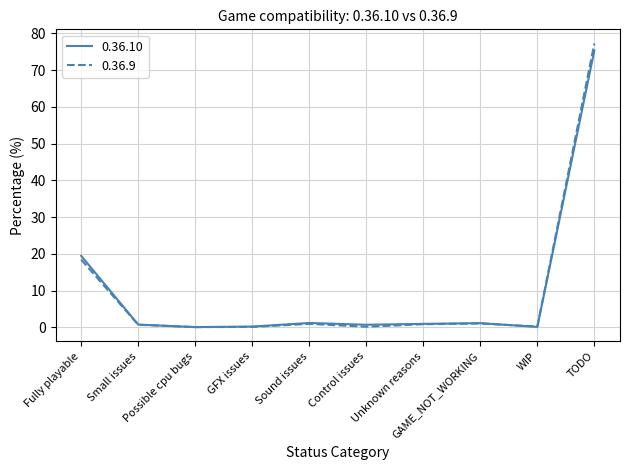

Does the chart display data point markers on the line(s)?

No